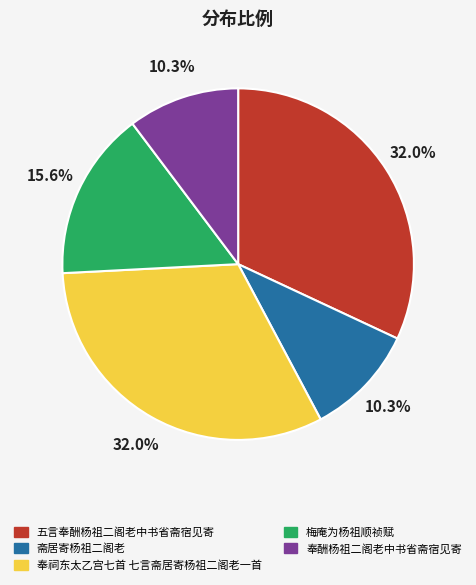

Does 奉酬杨祖二阁老中书省斋宿见寄 account for over 50% of the chart?

No